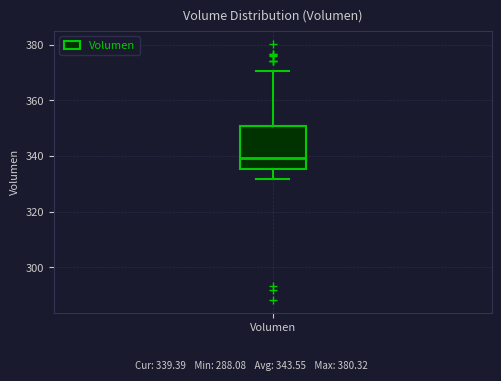

Where is the lower edge of the box for Volumen on the y-axis? The values are not printed on the chart, so give them approximately, as read against the axis.

336